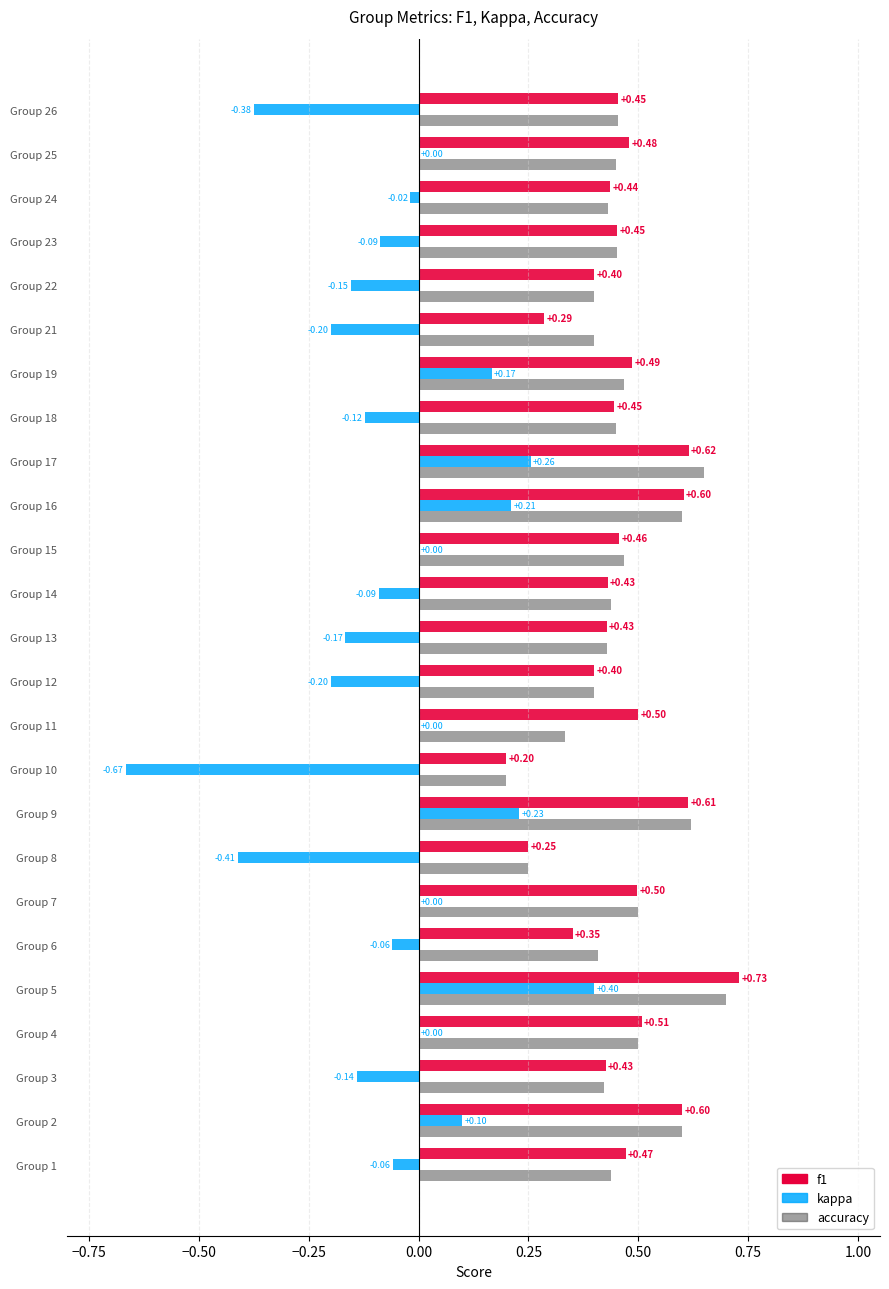

What is the total value across all series at Group 11?

0.8